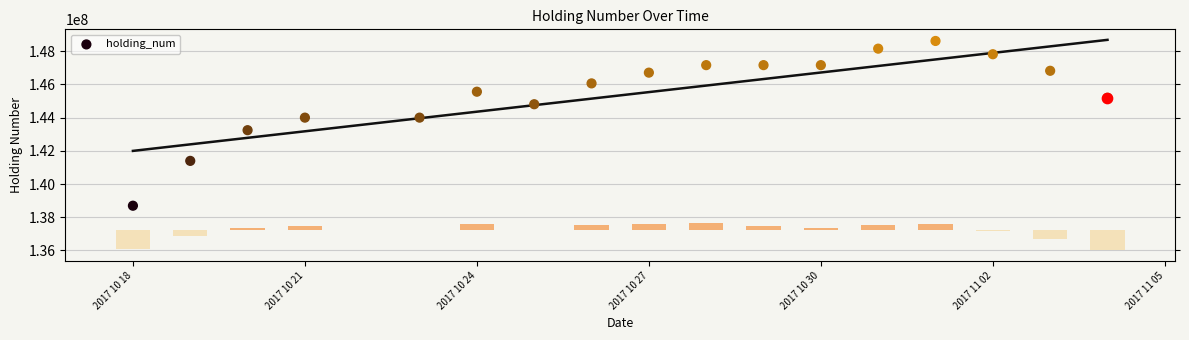

What is the ratio of the value at 2017 10 21 to the value at 2017 11 02?

1.0